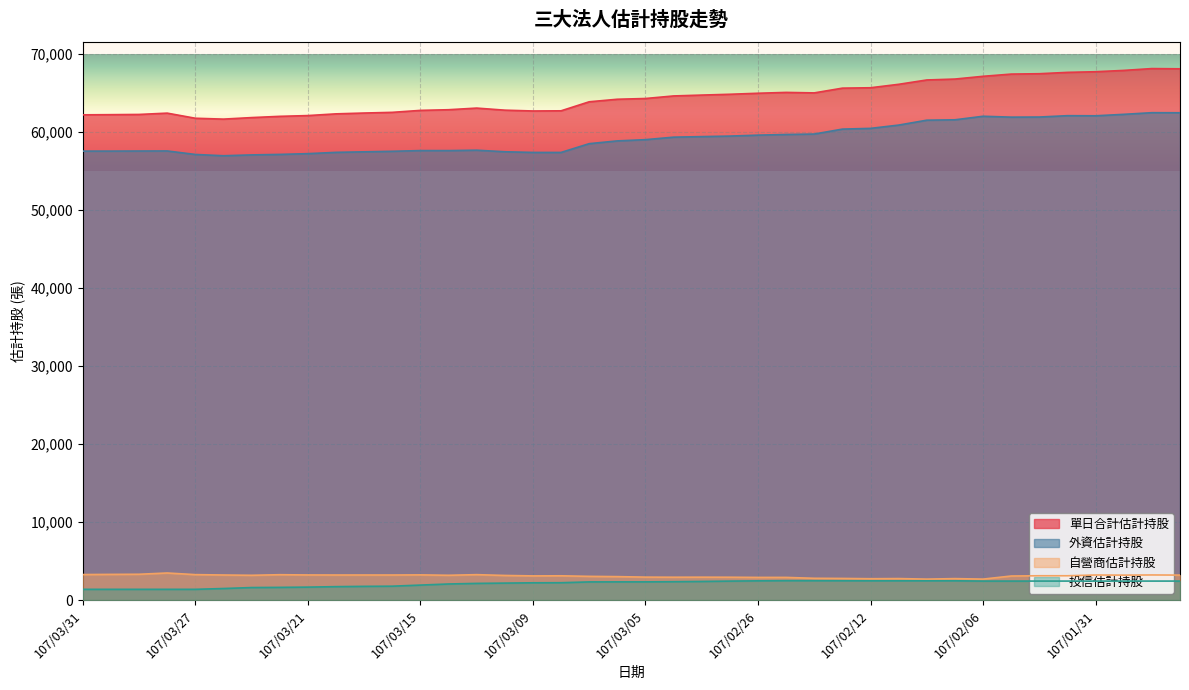

The 投信估計持股 series shows 1781 at 107/03/16. True or false?

True